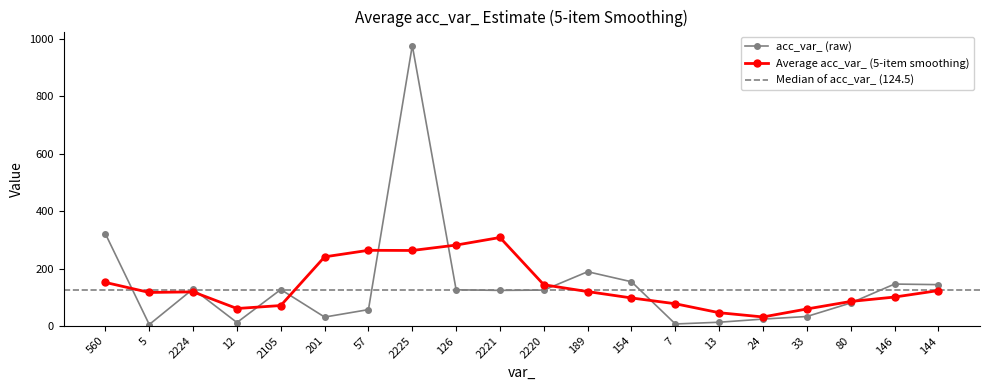

The percentage series shows 3.8 at 5. True or false?

True